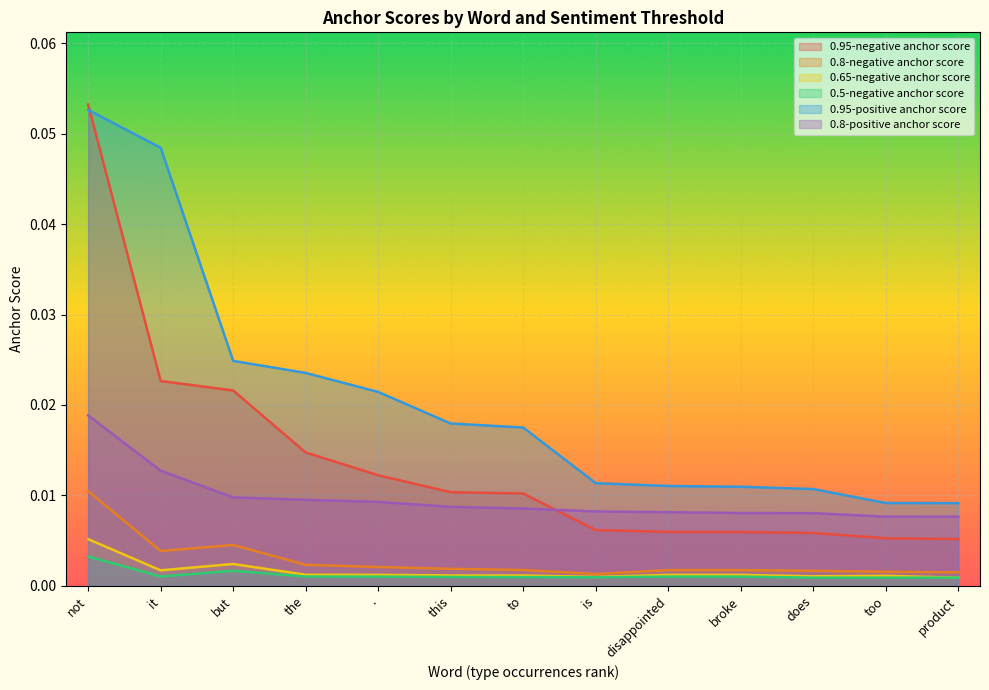

List the labels in order of 0.65-negative anchor score value, smallest first.

product, is, does, too, to, this, ., disappointed, broke, the, it, but, not